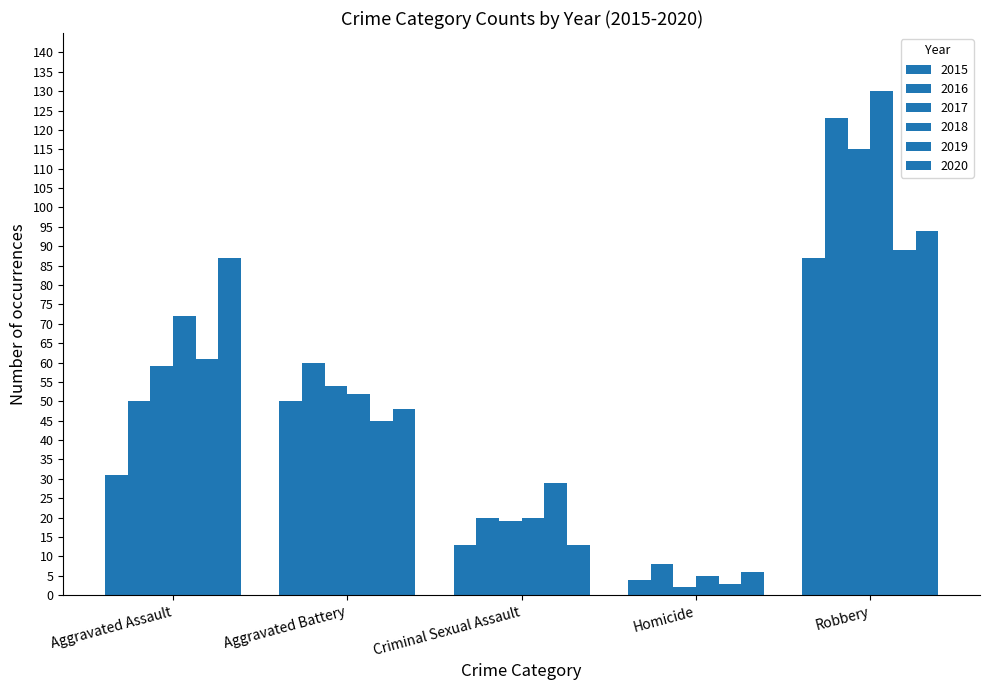

How many groups of bars are there?

5